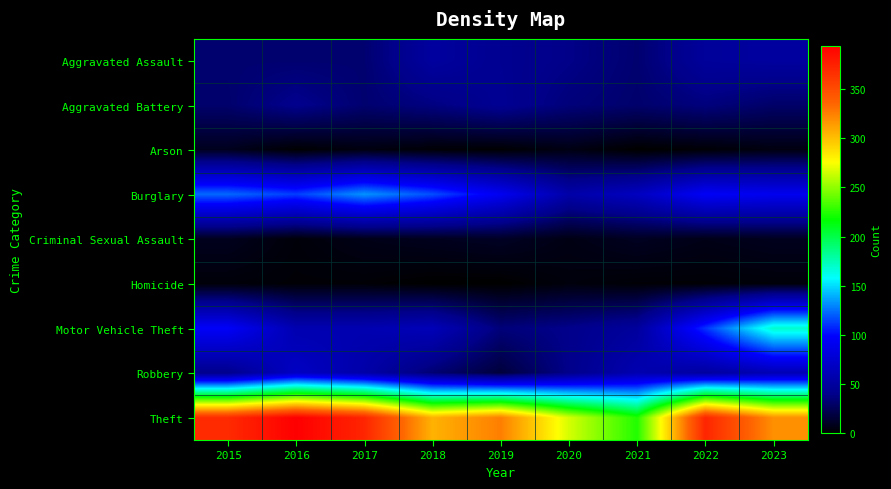

At which category is the sum across all series the highest?

2023